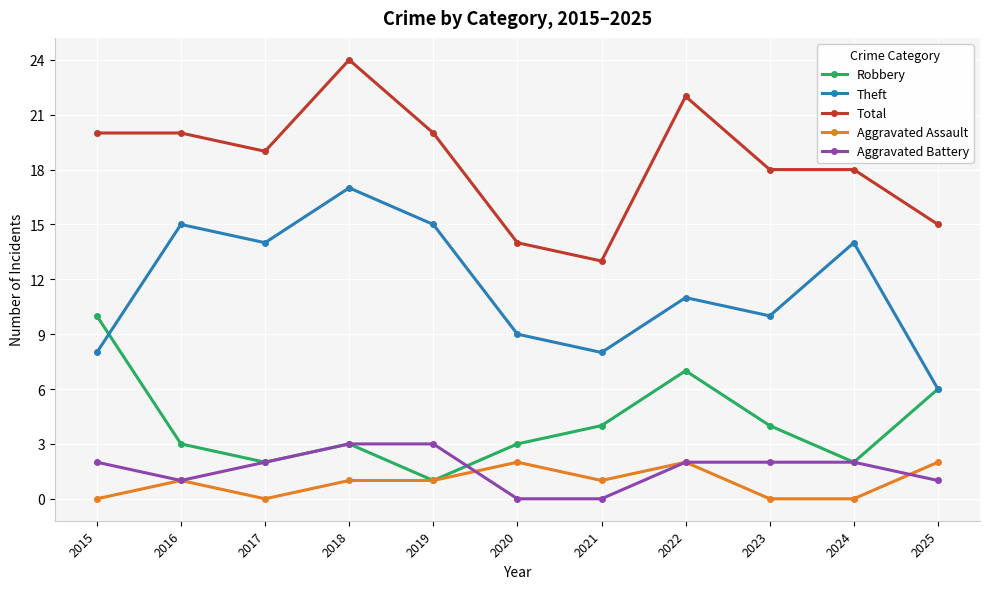

Reading right to left, what are all the values shown in this chart?

Robbery: 2025=6	2024=2	2023=4	2022=7	2021=4	2020=3	2019=1	2018=3	2017=2	2016=3	2015=10
Theft: 2025=6	2024=14	2023=10	2022=11	2021=8	2020=9	2019=15	2018=17	2017=14	2016=15	2015=8
Total: 2025=15	2024=18	2023=18	2022=22	2021=13	2020=14	2019=20	2018=24	2017=19	2016=20	2015=20
Aggravated Assault: 2025=2	2024=0	2023=0	2022=2	2021=1	2020=2	2019=1	2018=1	2017=0	2016=1	2015=0
Aggravated Battery: 2025=1	2024=2	2023=2	2022=2	2021=0	2020=0	2019=3	2018=3	2017=2	2016=1	2015=2